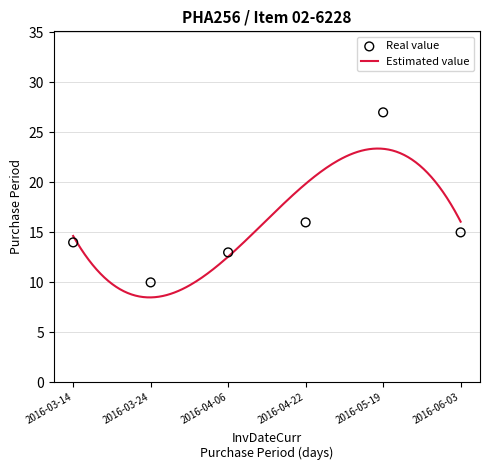

What is the ratio of the value at 2016-06-03 to the value at 2016-03-14?

1.1